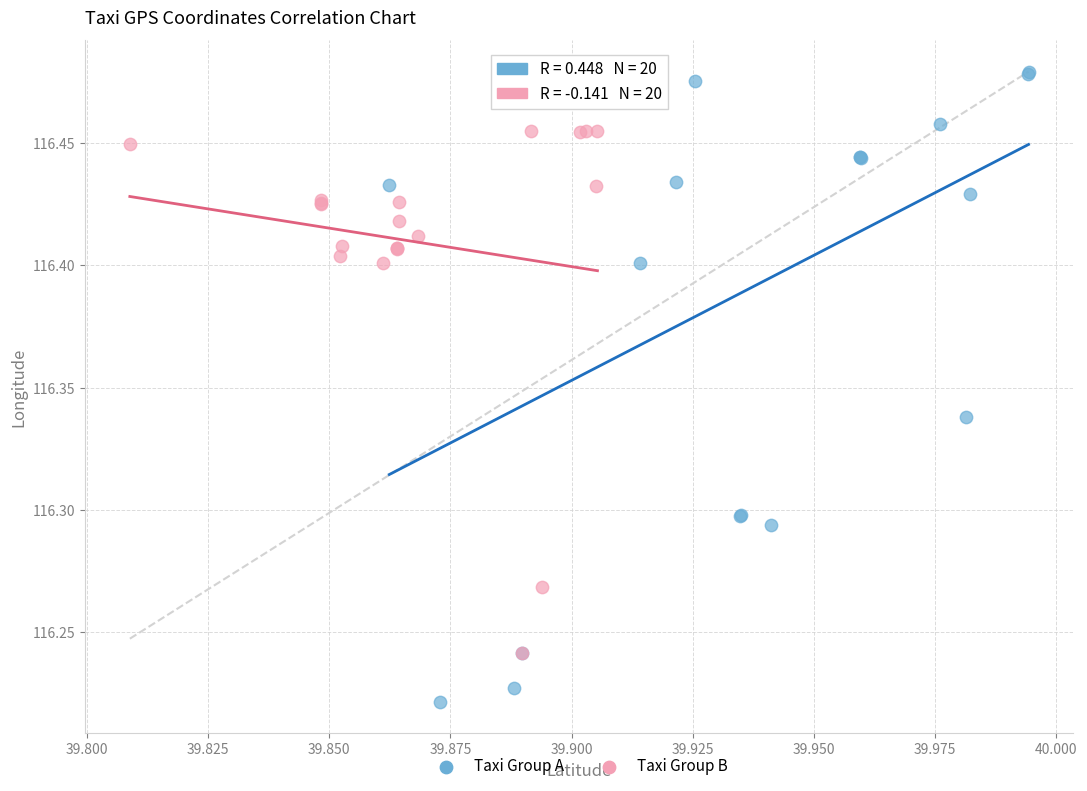

Which series has the widest spread of Y values?

Taxi Group A